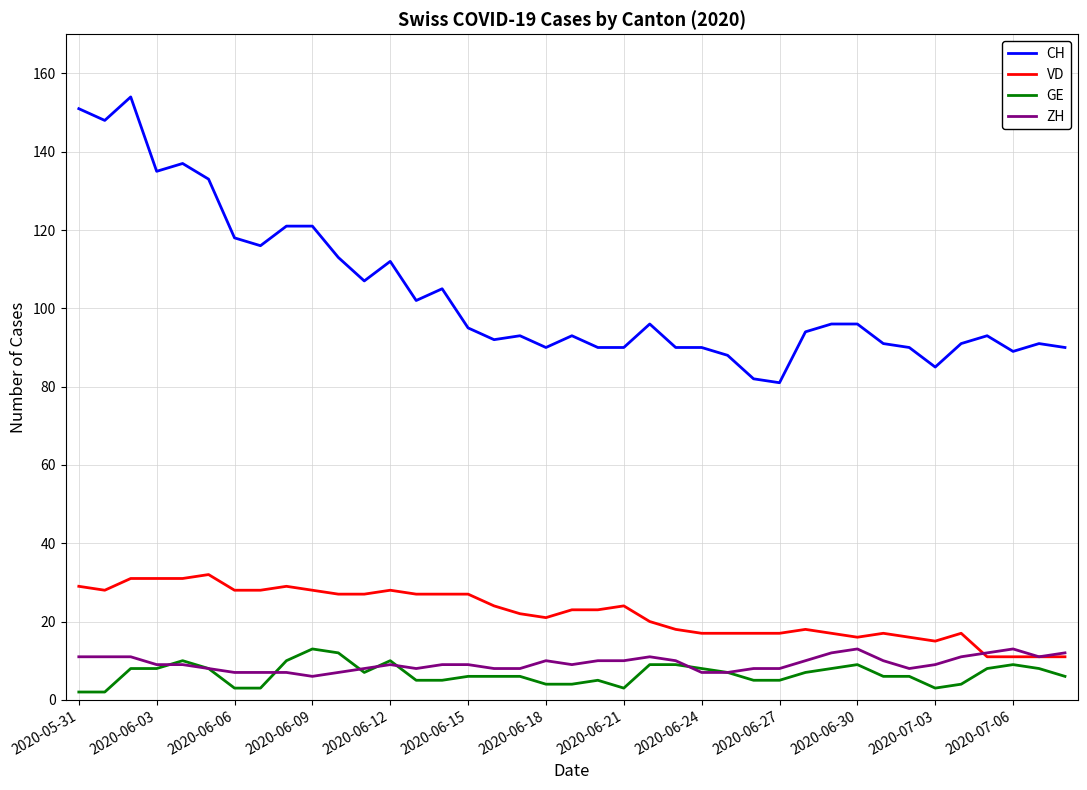

Which series has the largest total across all categories?

CH